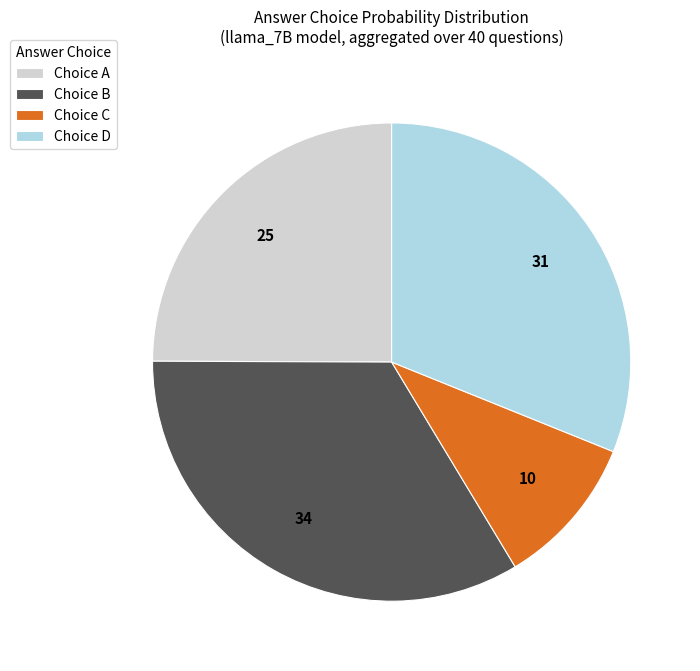

How many segments does this pie chart have?

4